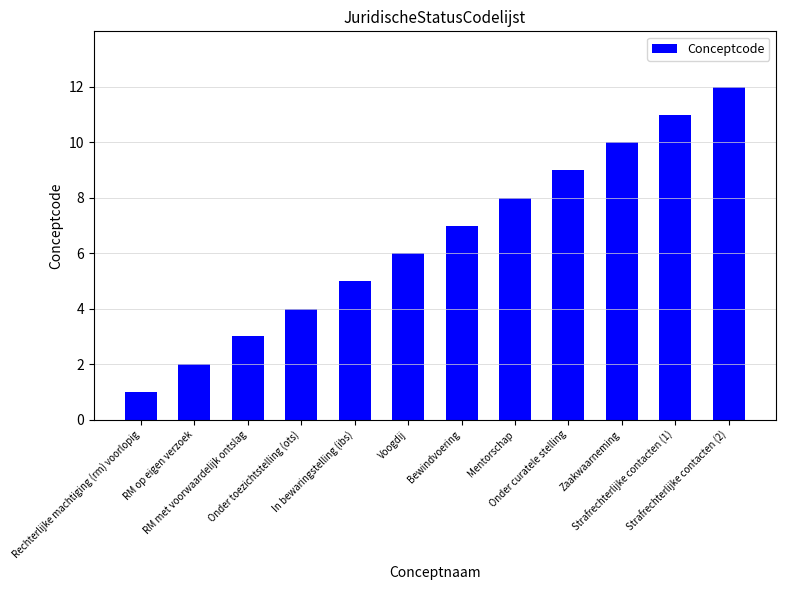

Approximately how many times larger is the value at Strafrechterlijke contacten (2) compared to RM op eigen verzoek?

6.0